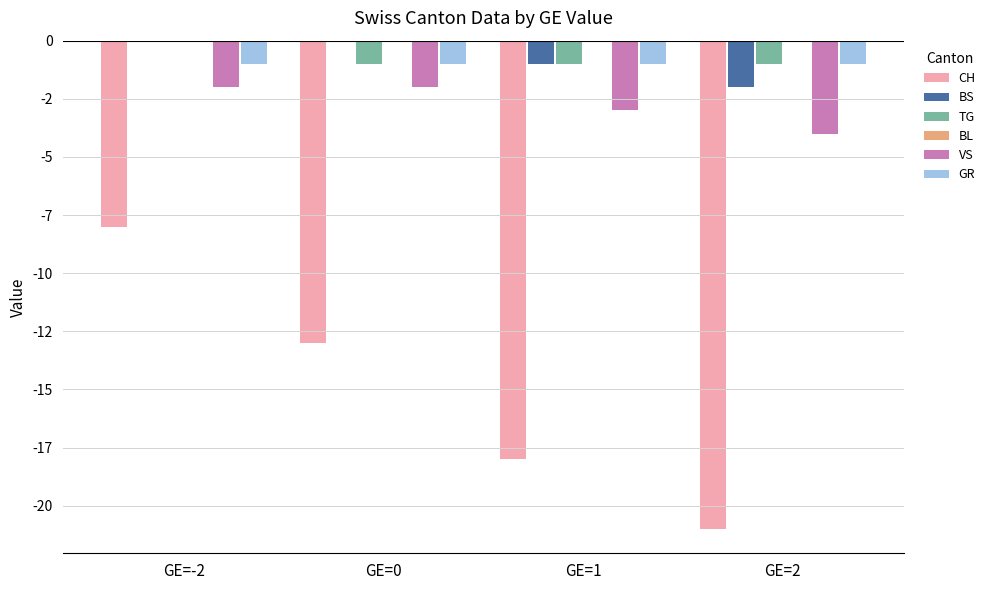

Which series has the largest total across all categories?

BL